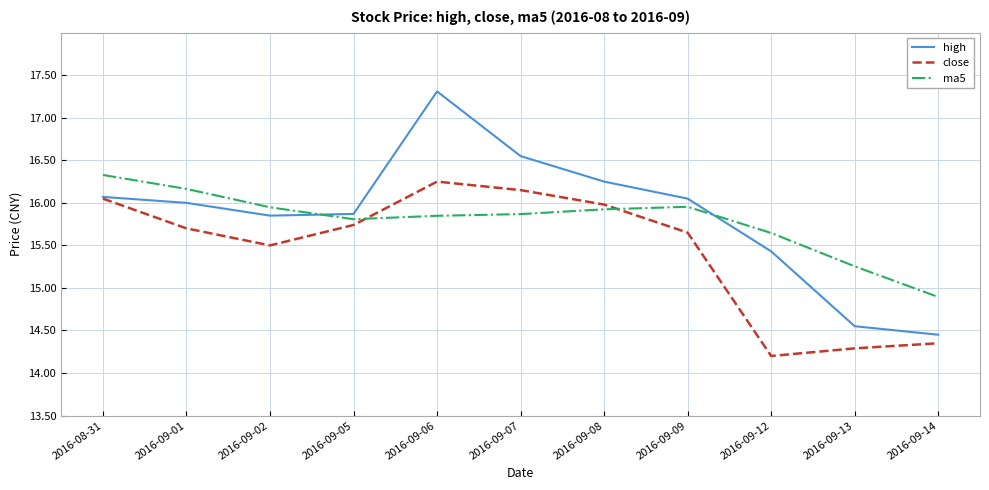

What is the smallest value displayed?

14.2